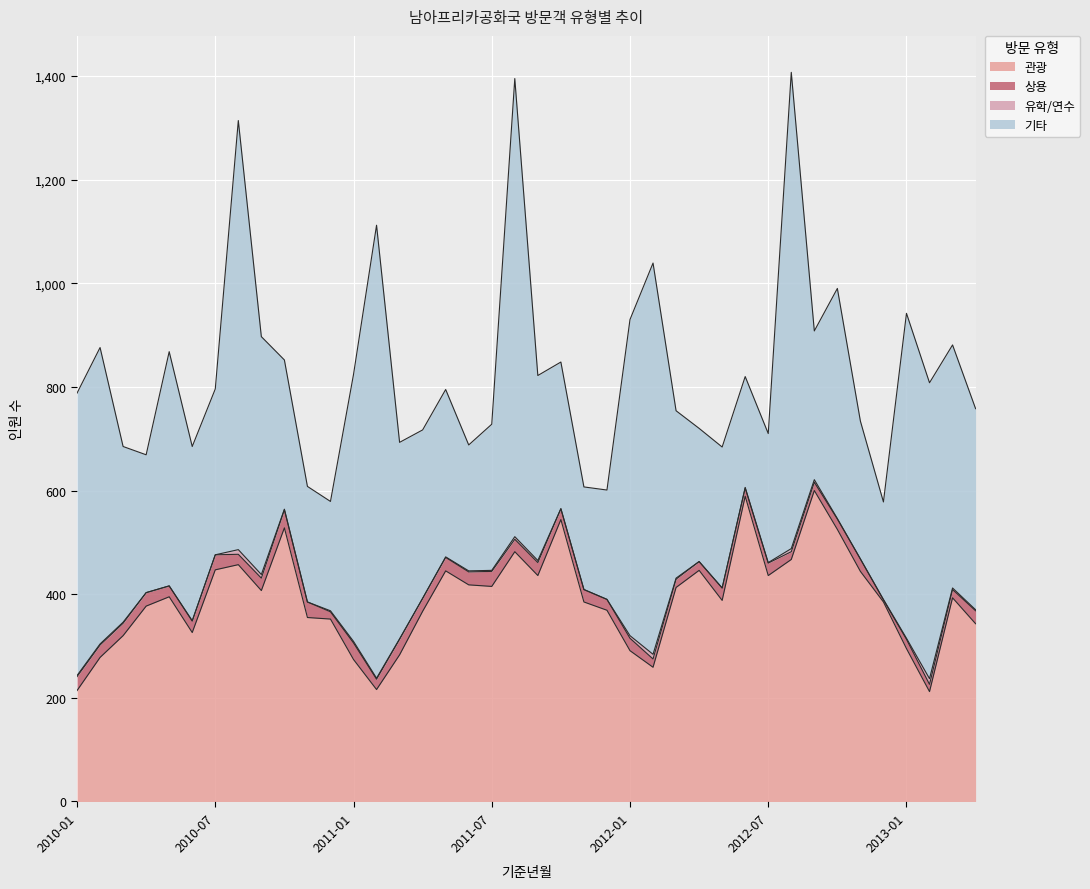

How many series are shown in this chart?

5